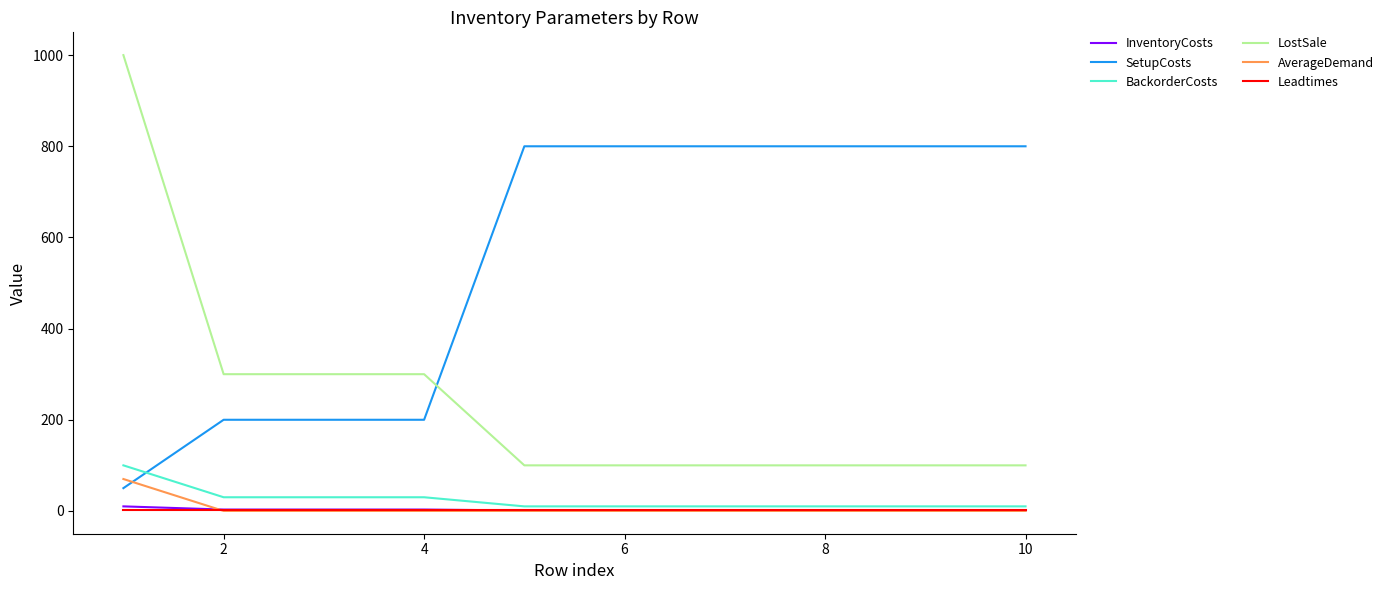

True or false: Leadtimes and SetupCosts cross at least once.

False